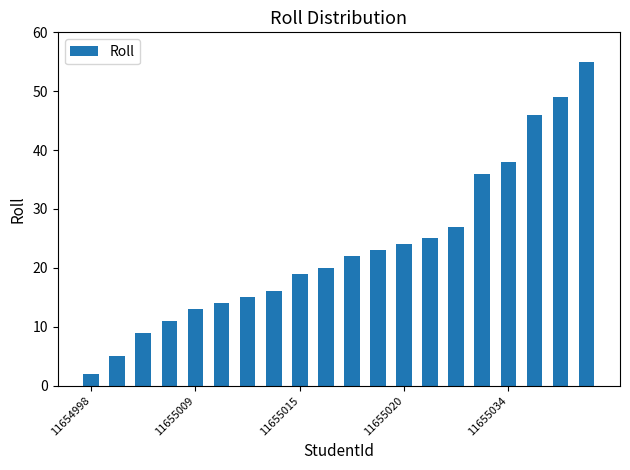

What is the greatest value displayed?

55